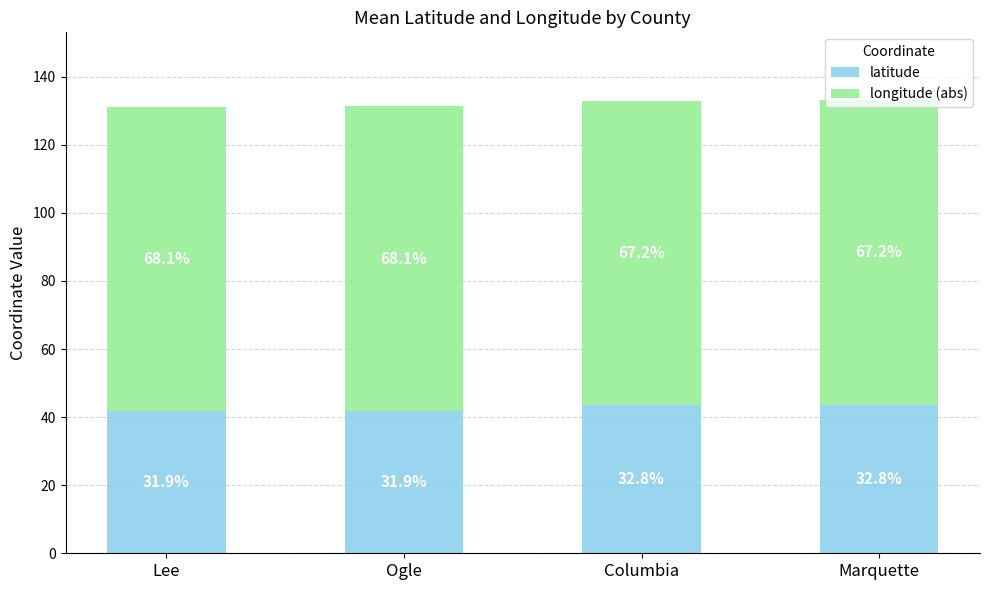

What are all the series names shown in the legend?

latitude, longitude (abs)